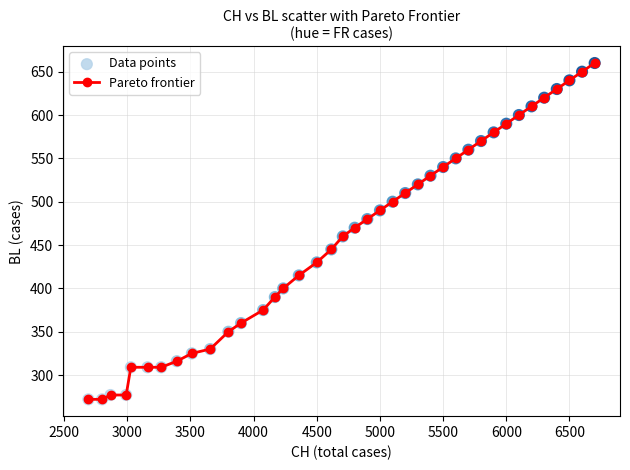

What is the greatest value displayed?

660